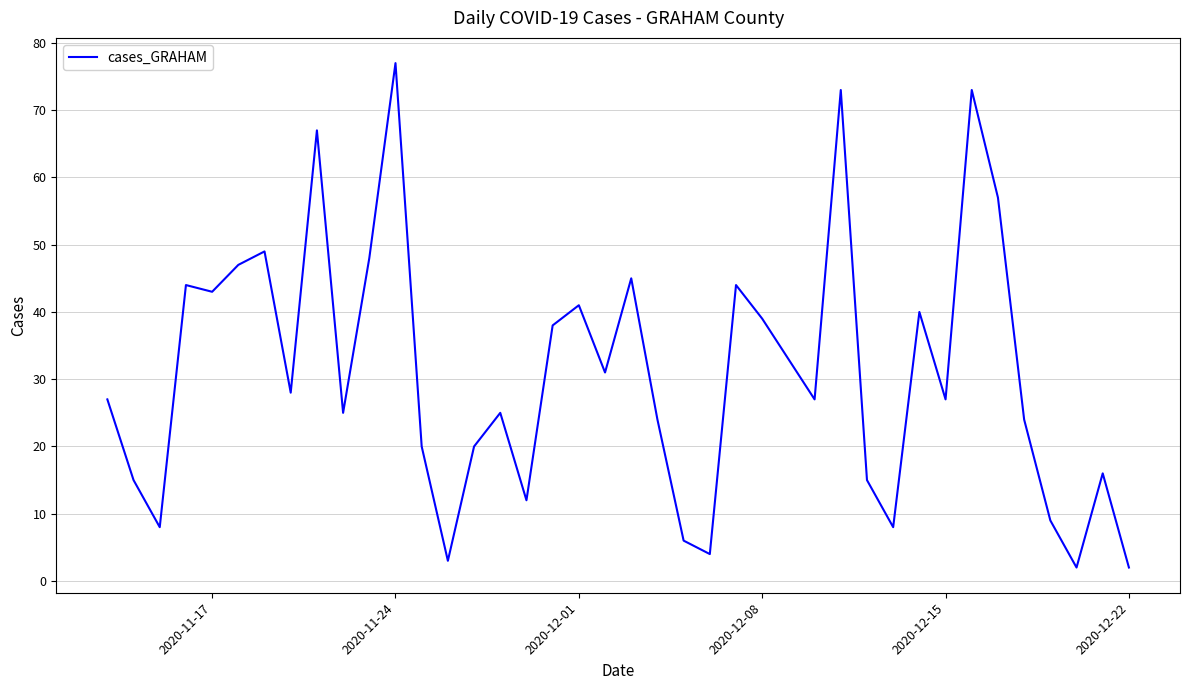

What is the average value?

31